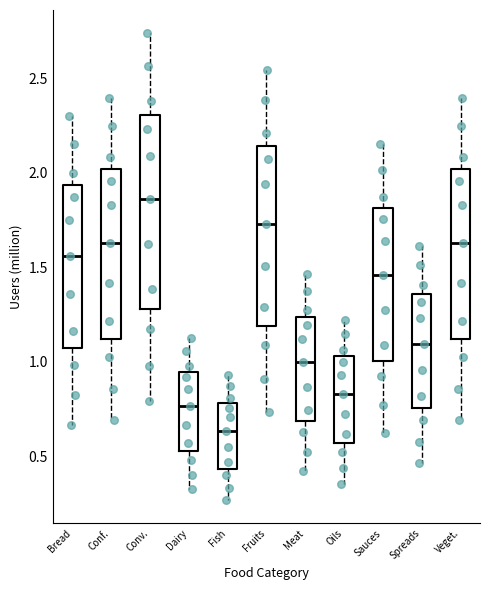

Reading left to right, transcribe this box plot: for each box, give where its median line is, the range the box spans, and where its two whiskers end, as read against the y-axis. The values are not printed on the chart, so give them approximately, as read against the axis.

Bread: median 1.55, box 1.05 to 1.95, whiskers 0.65 to 2.30
Conf.: median 1.65, box 1.10 to 2.00, whiskers 0.70 to 2.40
Conv.: median 1.85, box 1.30 to 2.30, whiskers 0.80 to 2.75
Dairy: median 0.75, box 0.55 to 0.95, whiskers 0.30 to 1.10
Fish: median 0.65, box 0.45 to 0.80, whiskers 0.25 to 0.95
Fruits: median 1.75, box 1.20 to 2.15, whiskers 0.75 to 2.55
Meat: median 1.00, box 0.70 to 1.25, whiskers 0.40 to 1.45
Oils: median 0.85, box 0.55 to 1.05, whiskers 0.35 to 1.20
Sauces: median 1.45, box 1.00 to 1.80, whiskers 0.60 to 2.15
Spreads: median 1.10, box 0.75 to 1.35, whiskers 0.45 to 1.60
Veget.: median 1.65, box 1.10 to 2.00, whiskers 0.70 to 2.40